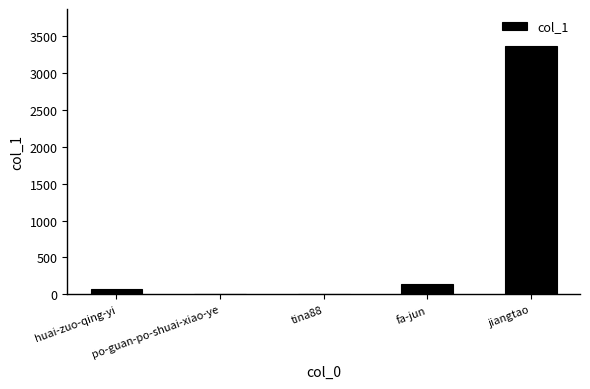

Where is the data nearest to the value 1681?

fa-jun